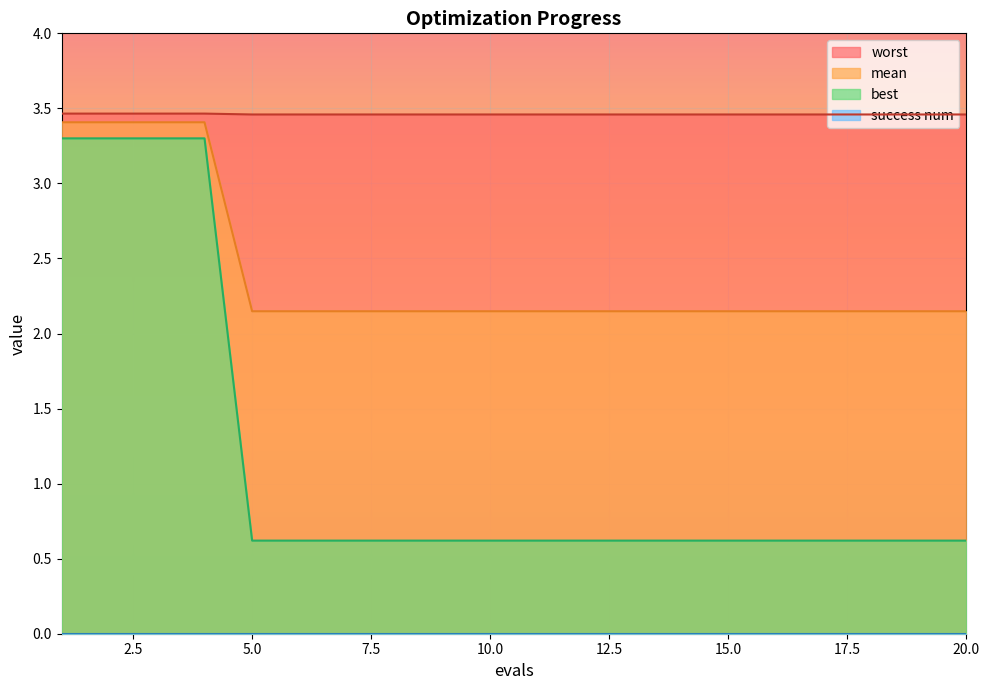

The mean series shows 5.5 at 5.0. True or false?

False